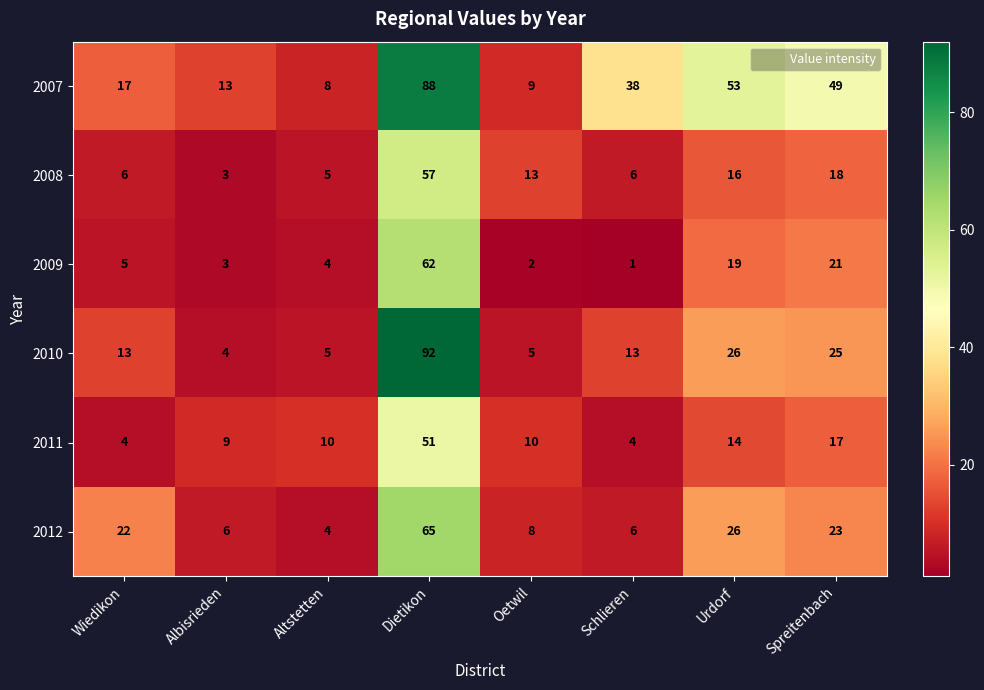

At which category is the sum across all series the highest?

Dietikon